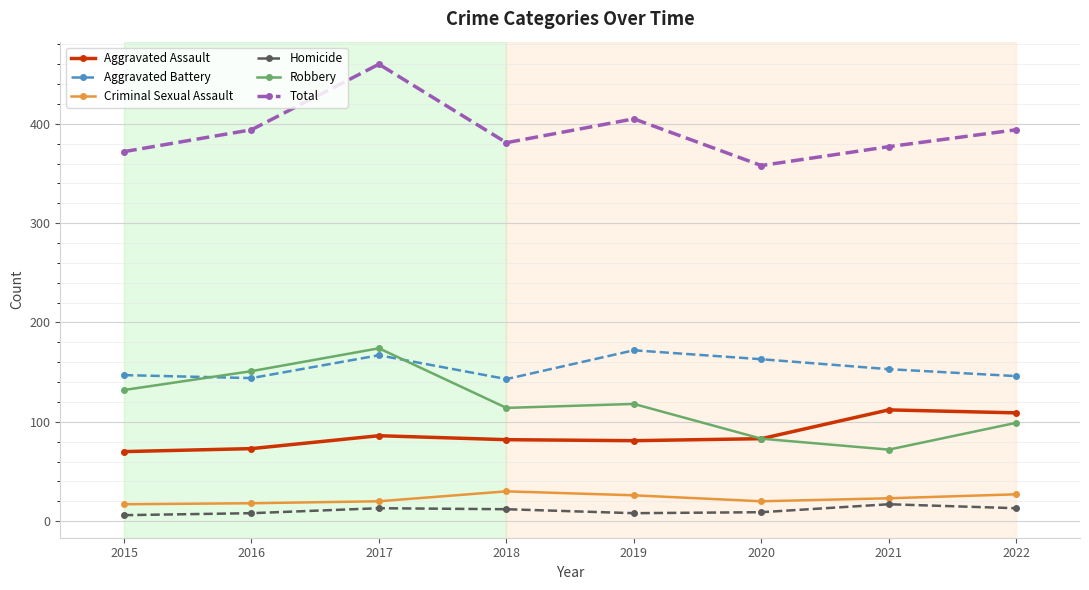

The value of Aggravated Assault at 2015 is 70. True or false?

True